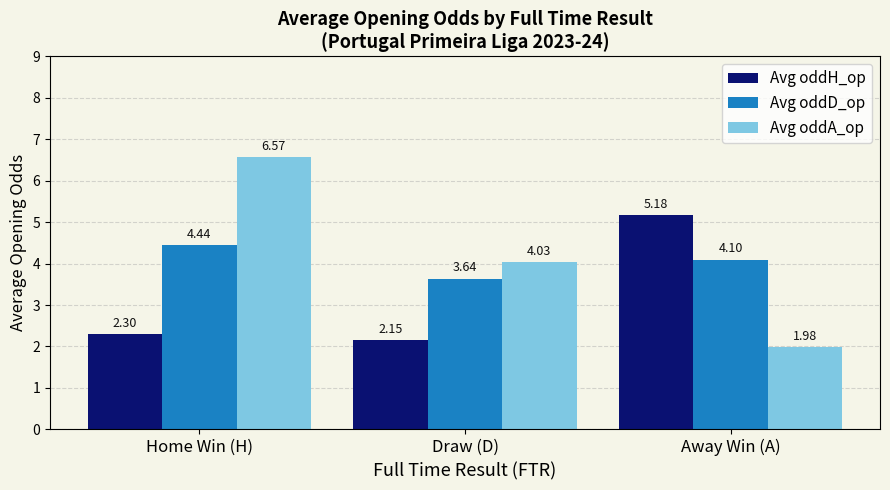

What is the label of the 3rd bar from the right?

Home Win (H)